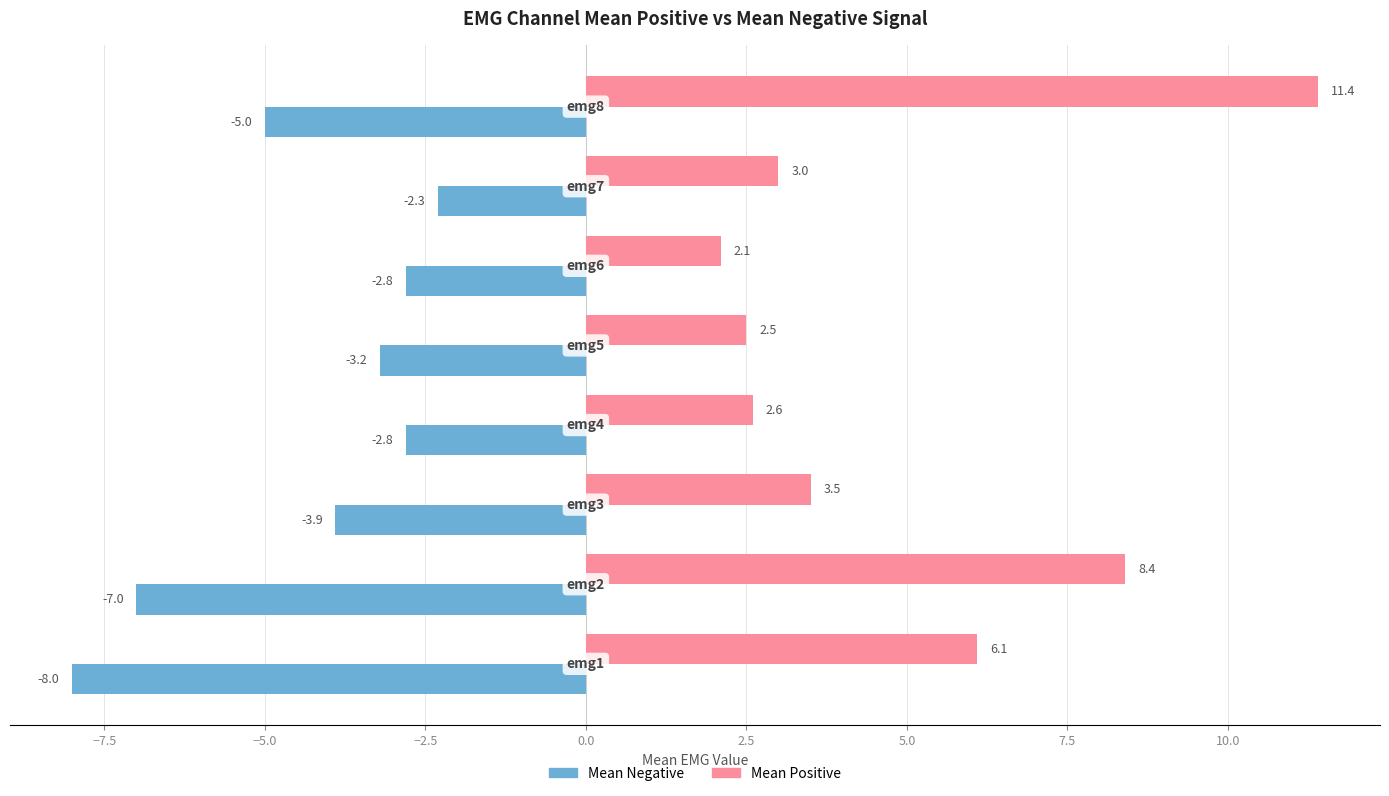

Rank the series by their maximum value, from lowest to highest.

Mean Negative, Mean Positive